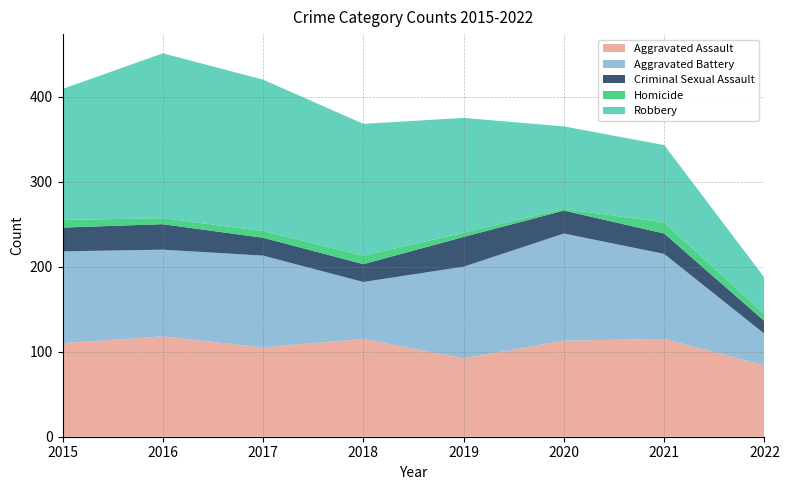

Reading left to right, extract all data points from this chart.

Aggravated Assault: 2015=110	2016=118	2017=105	2018=115	2019=92	2020=113	2021=115	2022=84
Aggravated Battery: 2015=108	2016=102	2017=108	2018=67	2019=108	2020=126	2021=100	2022=37
Criminal Sexual Assault: 2015=28	2016=30	2017=21	2018=21	2019=35	2020=27	2021=24	2022=15
Homicide: 2015=9	2016=7	2017=8	2018=10	2019=5	2020=2	2021=13	2022=8
Robbery: 2015=154	2016=194	2017=178	2018=155	2019=135	2020=97	2021=91	2022=43